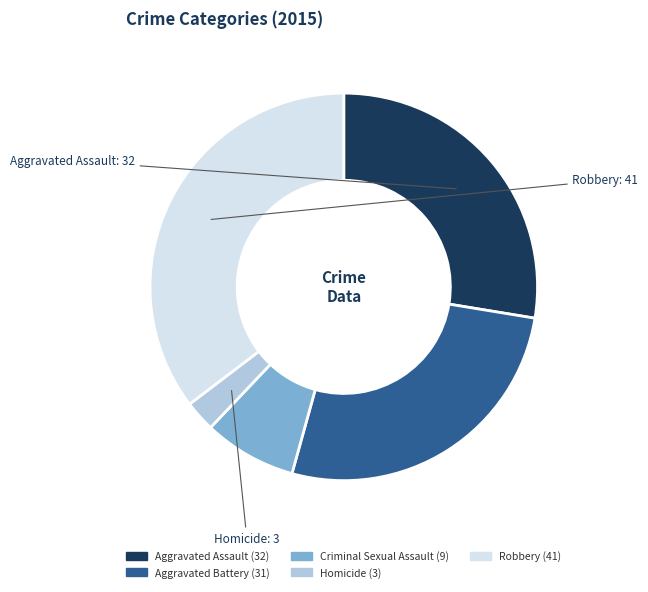

Is there a majority slice in this chart?

No